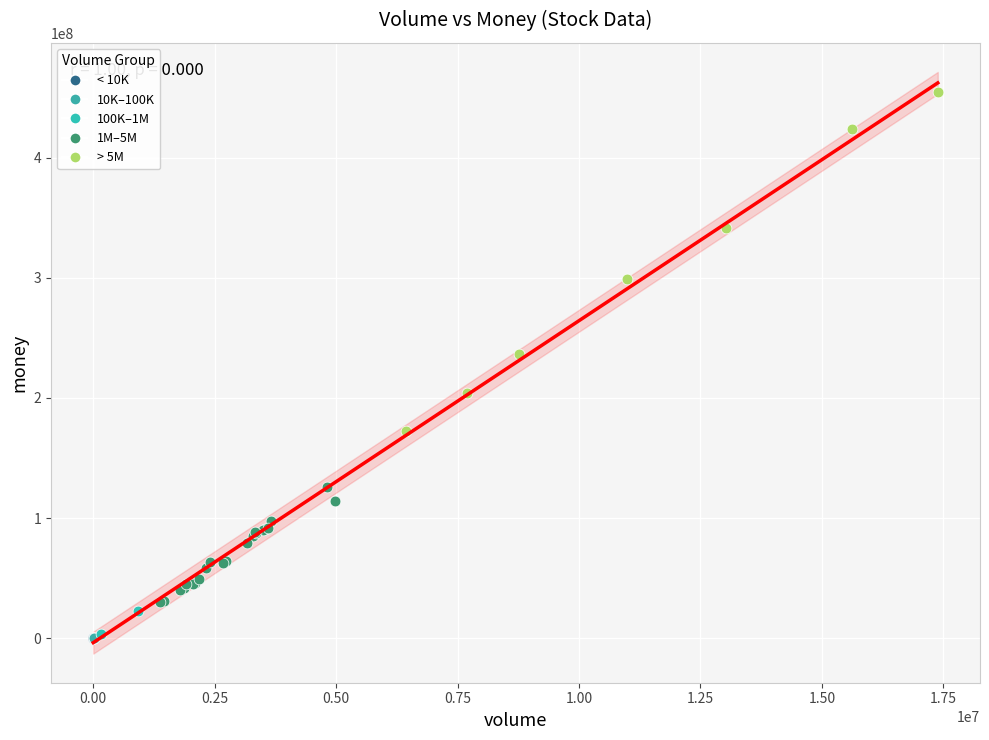

Which series has the largest Y range (max minus min)?

> 5M